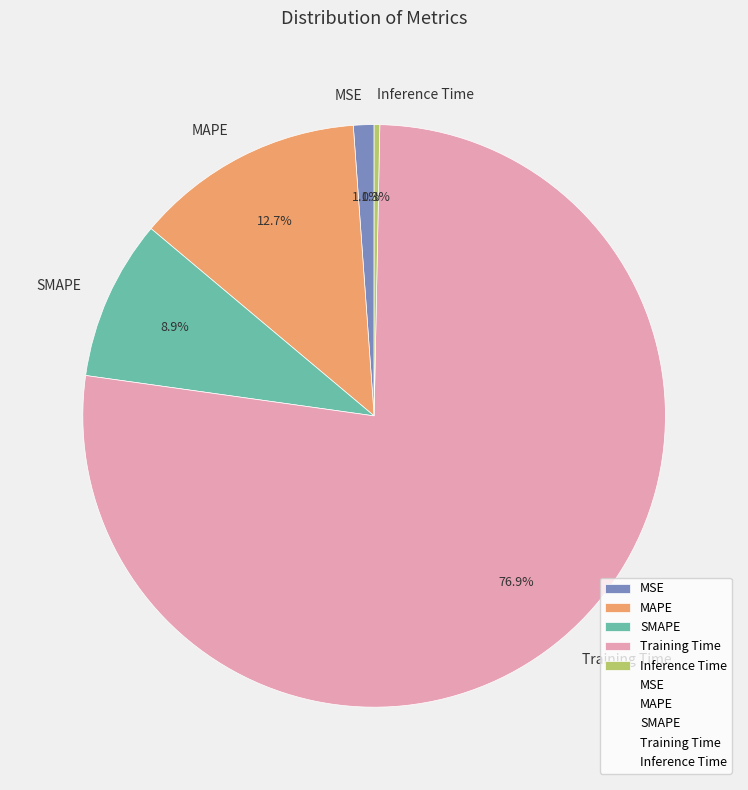

Between MAPE and MSE, which is larger?

MAPE